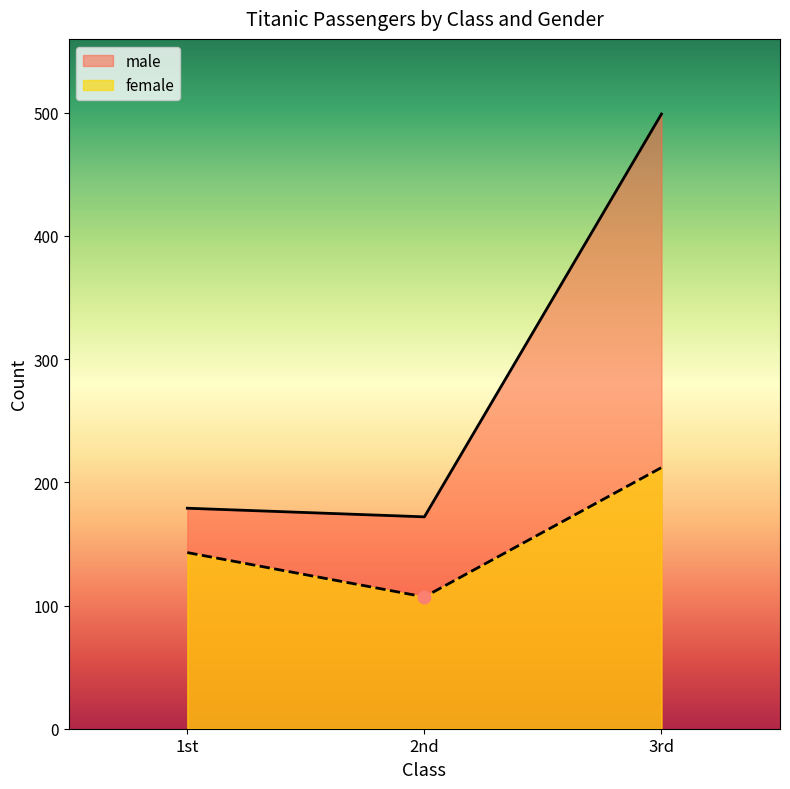

At how many categories does at least one series exceed 237?

1